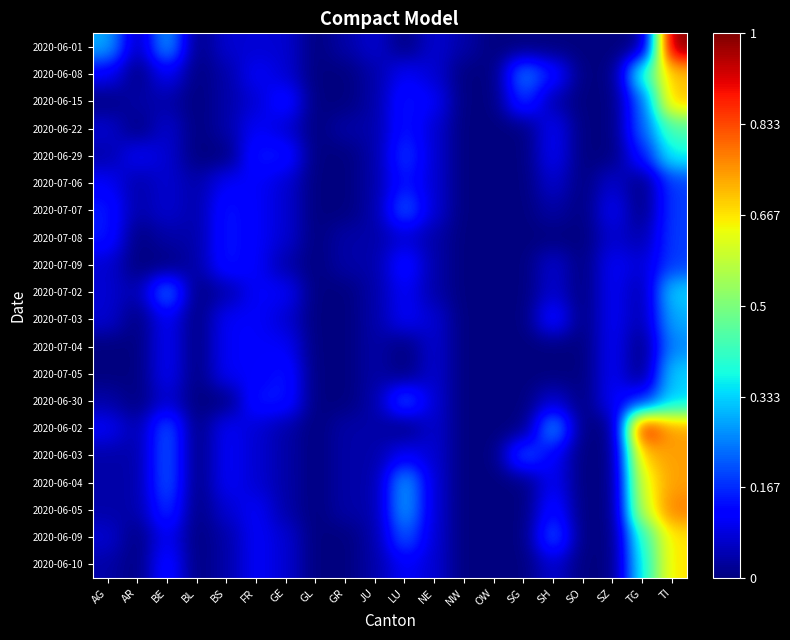

Which series has the largest range (max minus min)?

2020-06-01